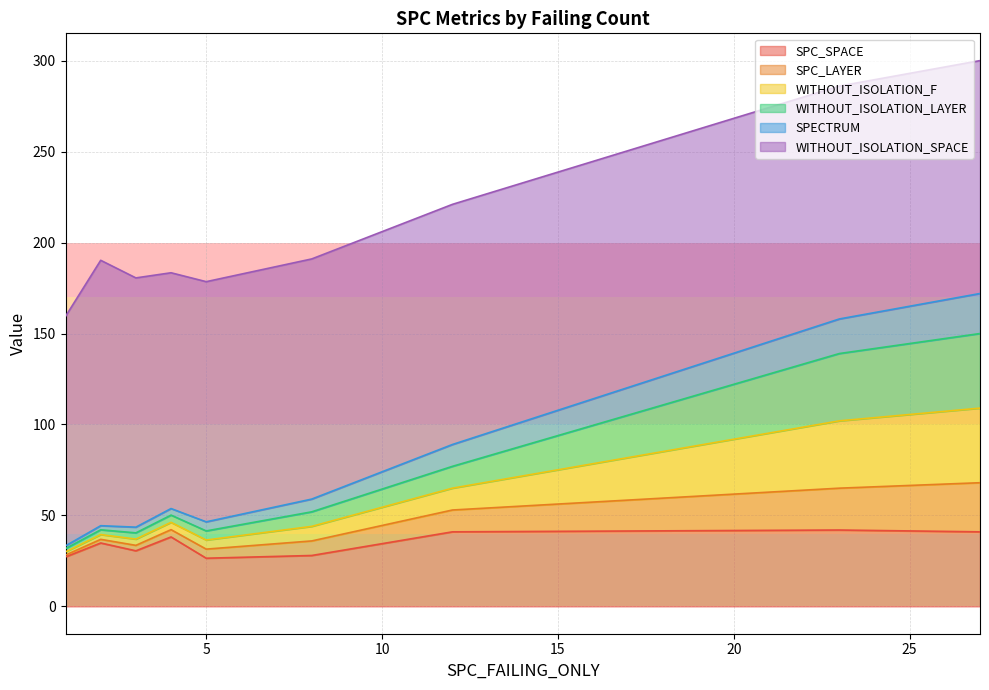

The WITHOUT_ISOLATION_LAYER series shows 4 at 12. True or false?

False